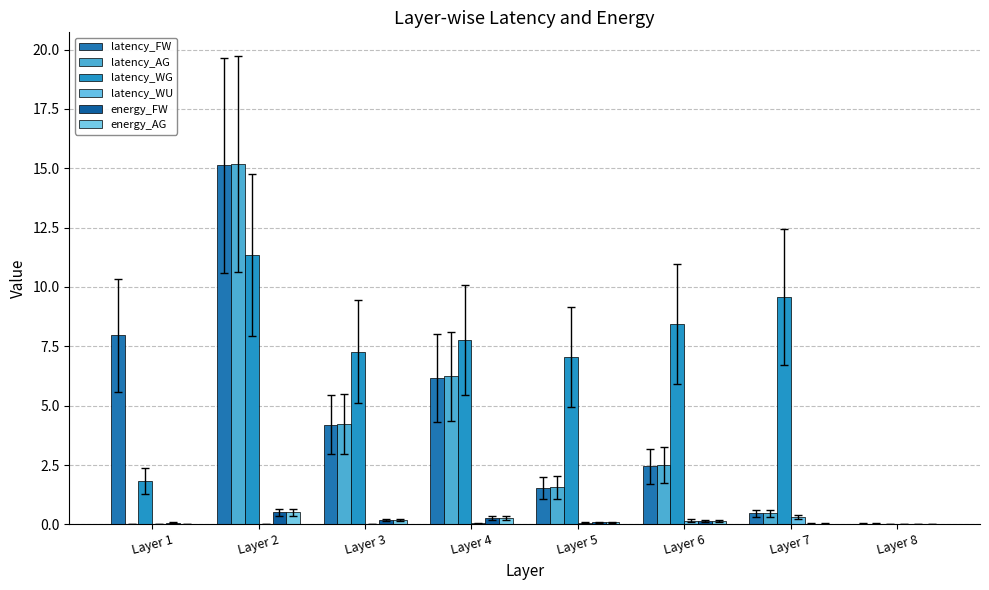

Reading left to right, what are all the values shown in this chart?

latency_FW: 8.0	15.1	4.2	6.2	1.5	2.4	0.5	0.0
latency_AG: 0.0	15.2	4.2	6.2	1.6	2.5	0.5	0.0
latency_WG: 1.8	11.3	7.3	7.8	7.0	8.4	9.6	0.0
latency_WU: 0.0	0.0	0.0	0.0	0.1	0.2	0.3	0.0
energy_FW: 0.1	0.5	0.2	0.3	0.1	0.2	0.0	0.0
energy_AG: 0.0	0.5	0.2	0.3	0.1	0.2	0.0	0.0